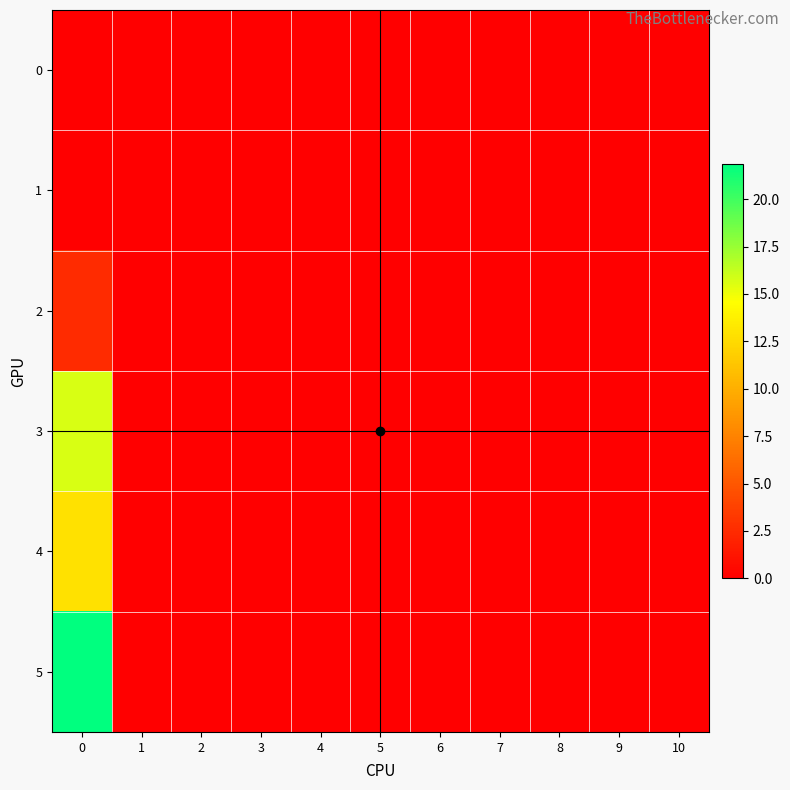

At 9, list the series in order from smallest to largest.

0, 1, 2, 3, 4, 5